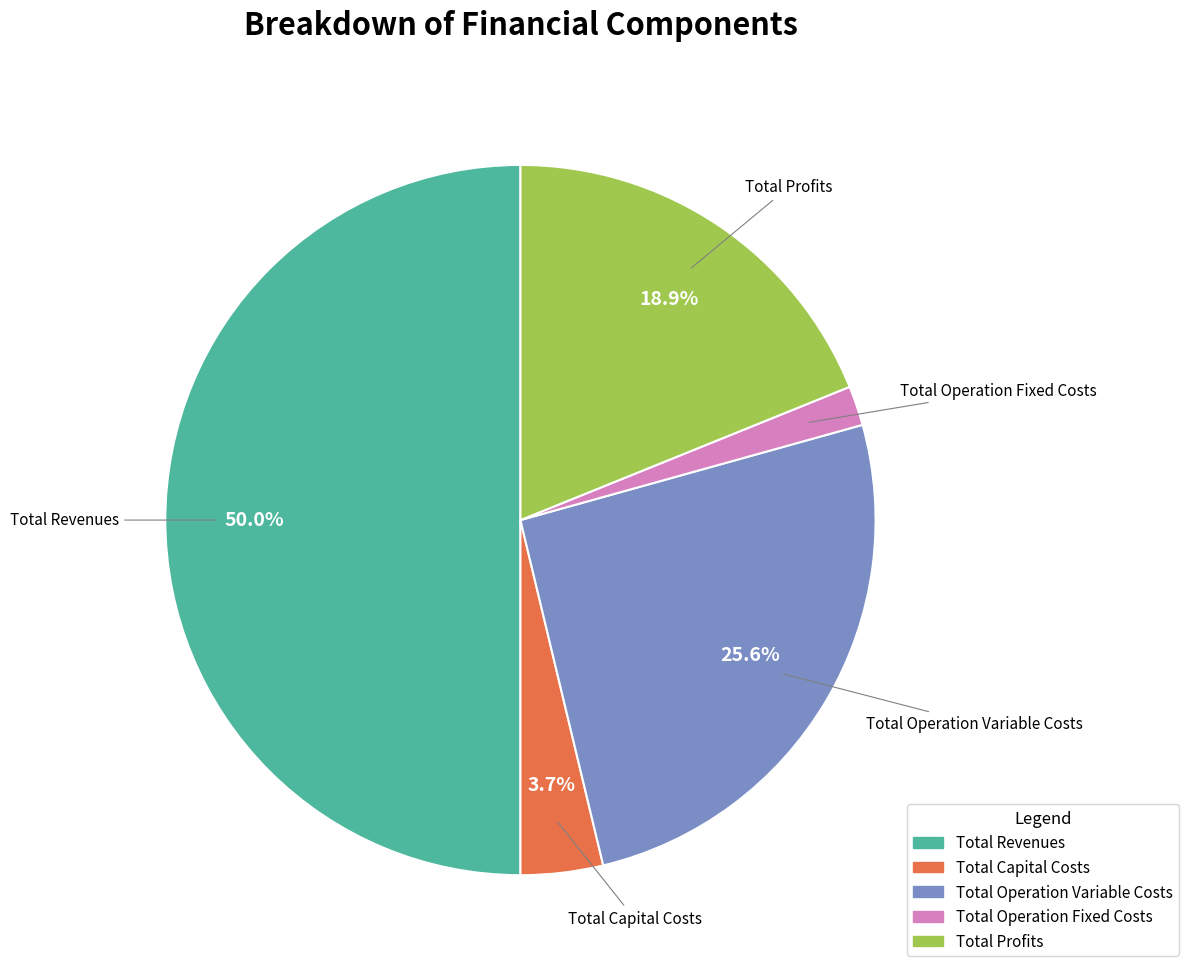

Rank the categories by value from lowest to highest.

Total Operation Fixed Costs, Total Capital Costs, Total Profits, Total Operation Variable Costs, Total Revenues